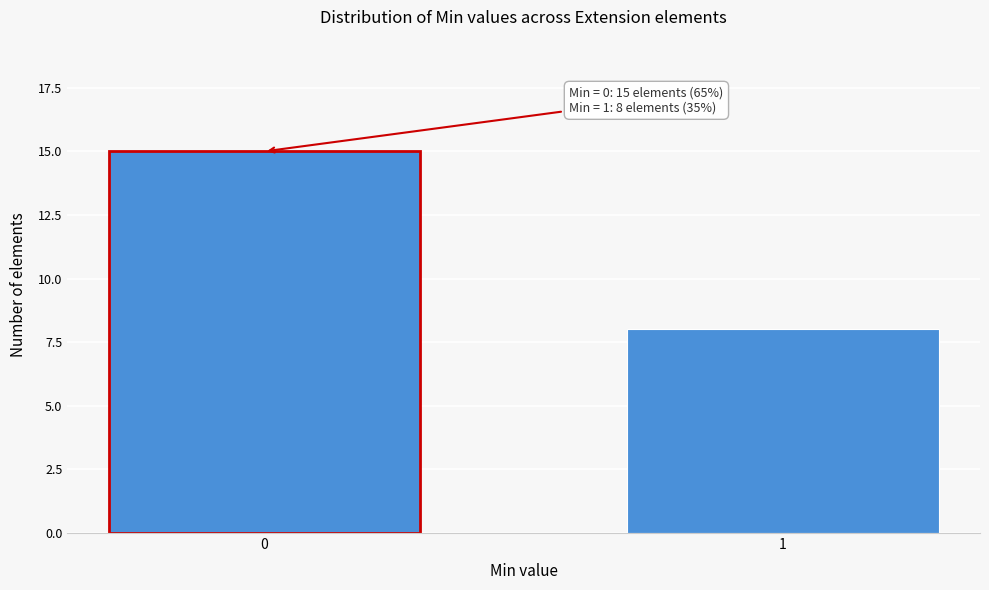

Reading right to left, list all the values displayed in this chart.

8	15